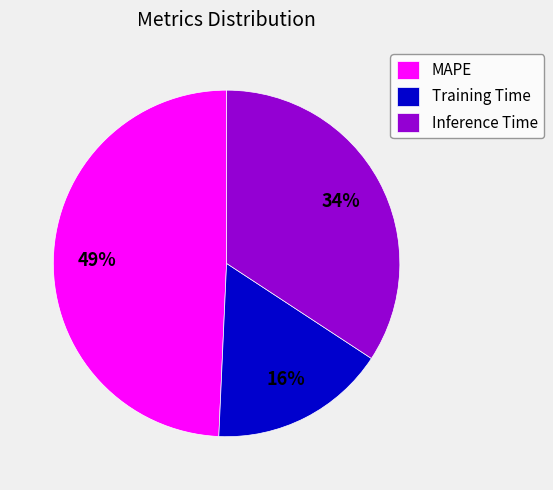

What is the largest slice in the pie chart?

MAPE